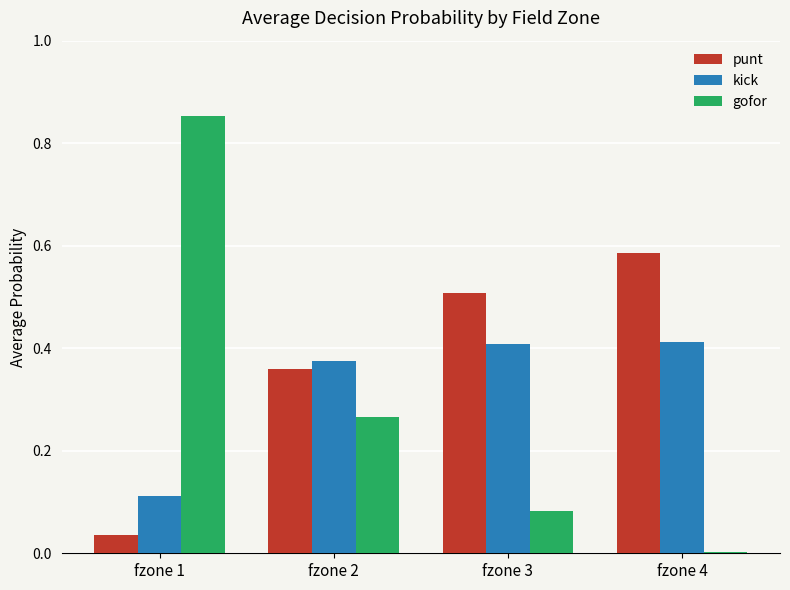

The value of kick at fzone 2 is 0.2. True or false?

False